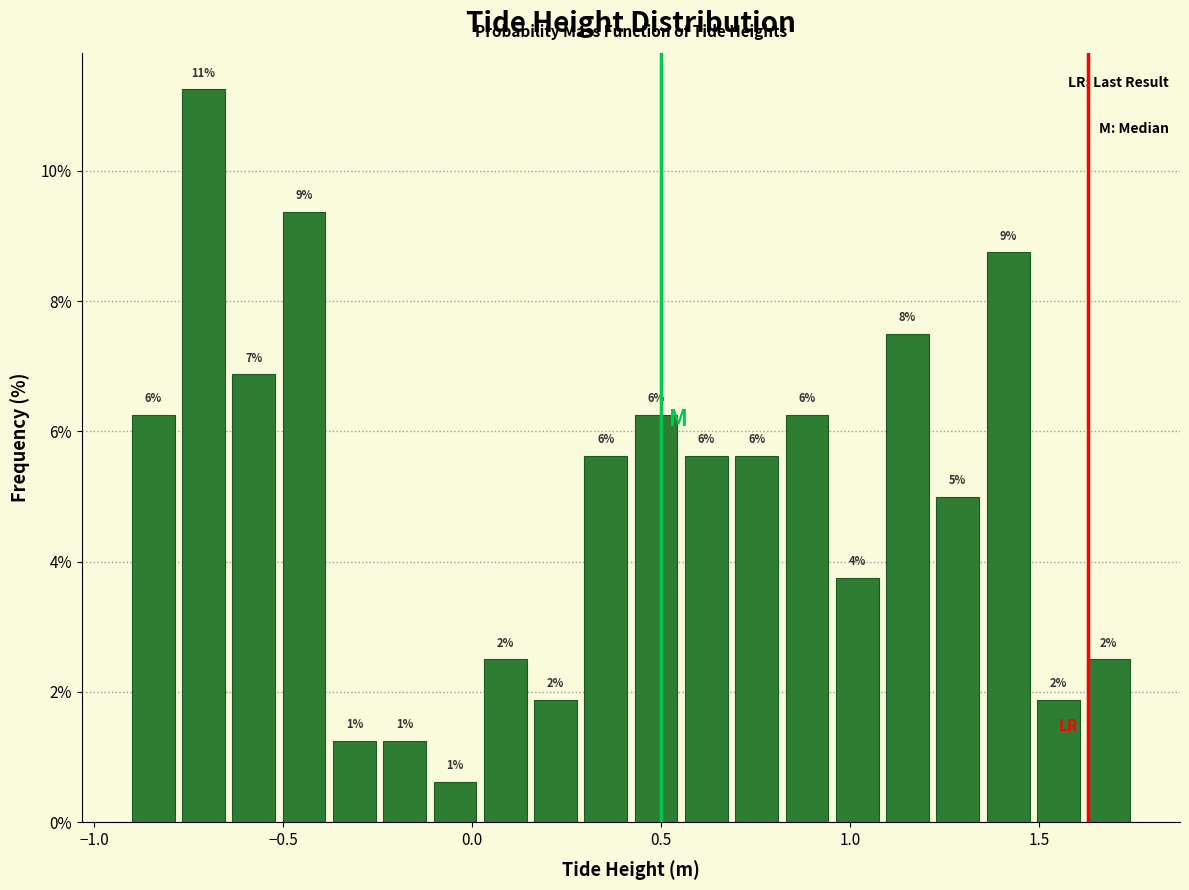

Around what value on the x-axis is the tallest bar? Give the approximate position of its centre, as read against the axis.

-0.70